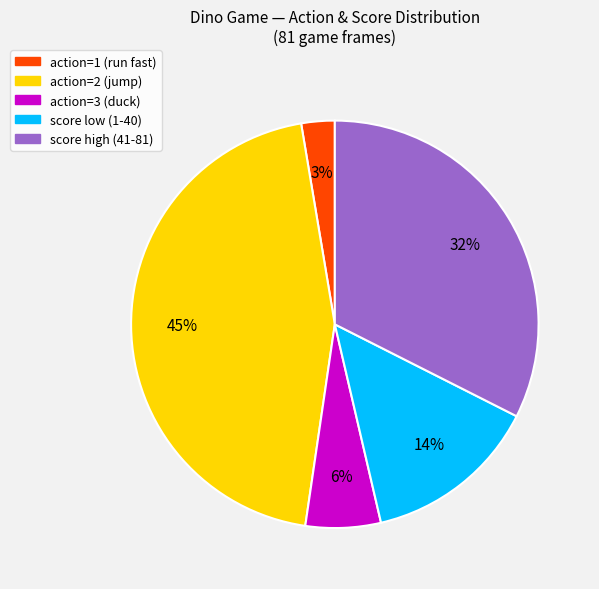

To the nearest percent, what is the difference between the largest and smallest slice percentages?

42%